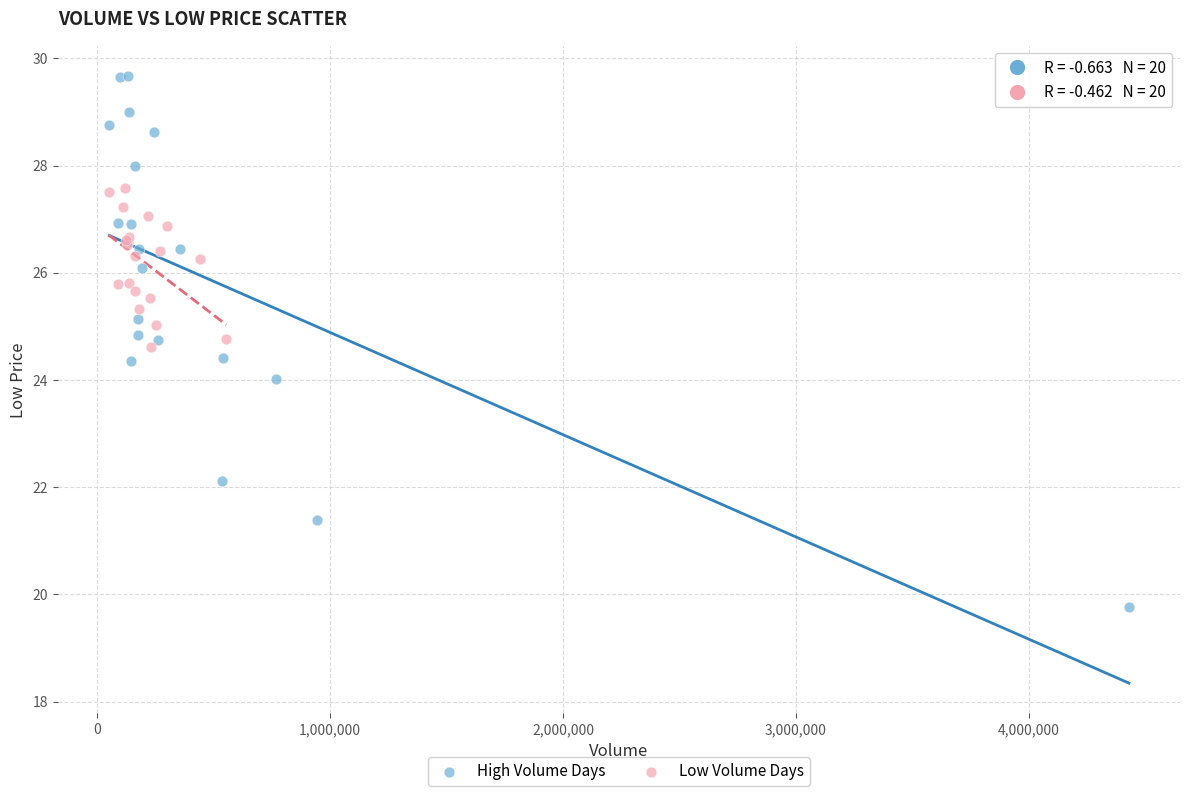

Which series contains the highest Y value?

High Volume Days